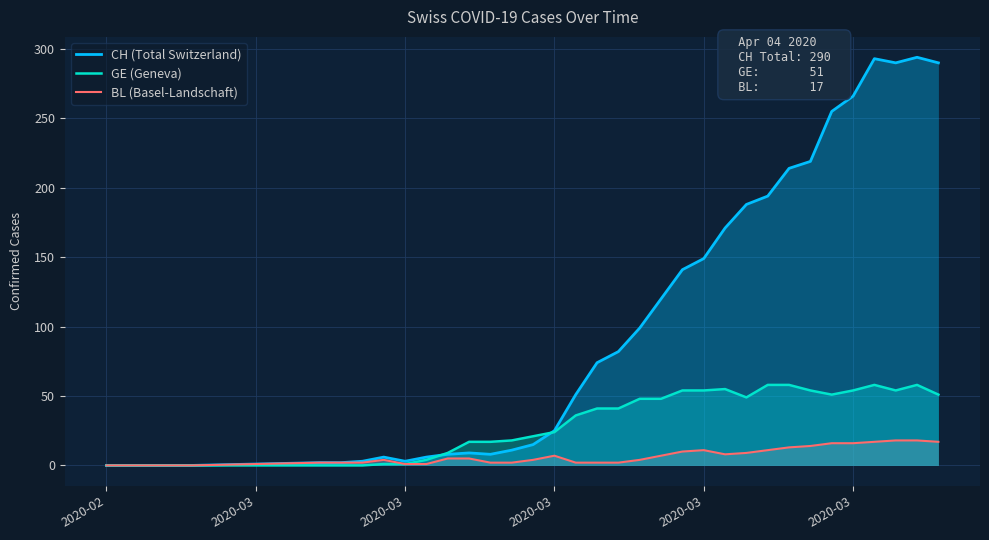

Reading left to right, what are all the values shown in this chart?

CH (Total Switzerland): 0	0	0	0	0	2	2	3	6	3	6	8	9	8	11	15	25	51	74	82	99	120	141	149	171	188	194	214	219	255	266	293	290	294	290
GE (Geneva): 0	0	0	0	0	0	0	0	1	1	4	9	17	17	18	21	24	36	41	41	48	48	54	54	55	49	58	58	54	51	54	58	54	58	51
BL (Basel-Landschaft): 0	0	0	0	0	2	2	2	4	1	1	5	5	2	2	4	7	2	2	2	4	7	10	11	8	9	11	13	14	16	16	17	18	18	17